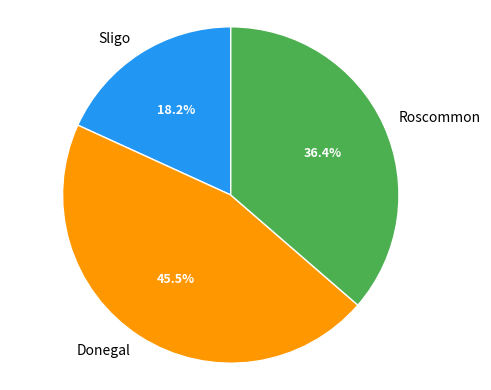

How many slices are in this pie chart?

3